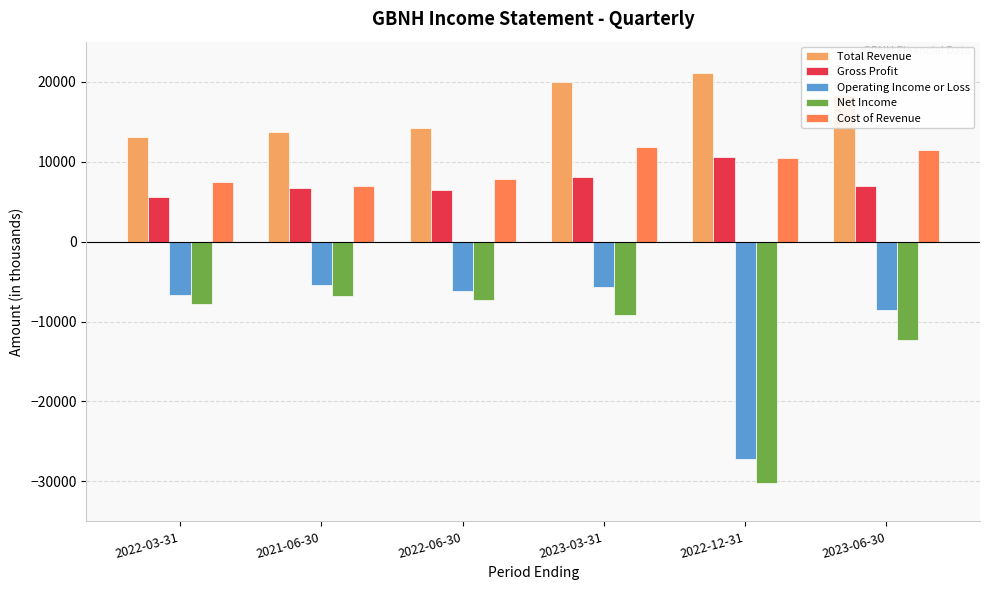

Where is Cost of Revenue nearest to the value 9400?

2022-12-31